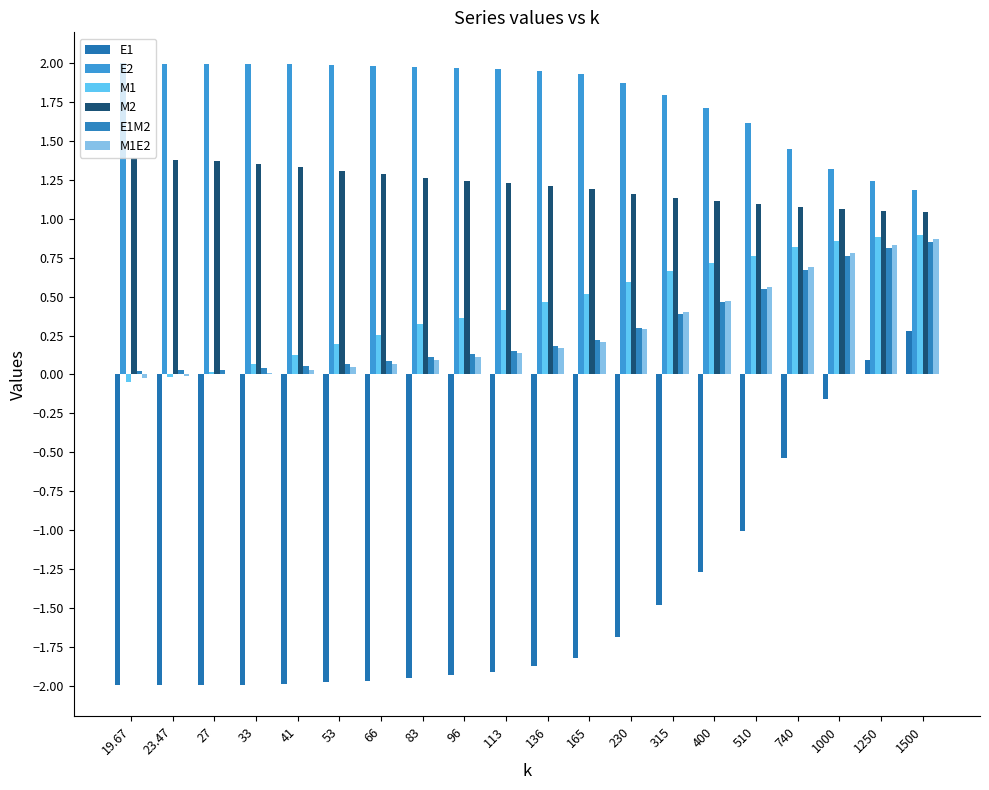

What is the difference between the maximum and minimum values in the E1 series?

2.3